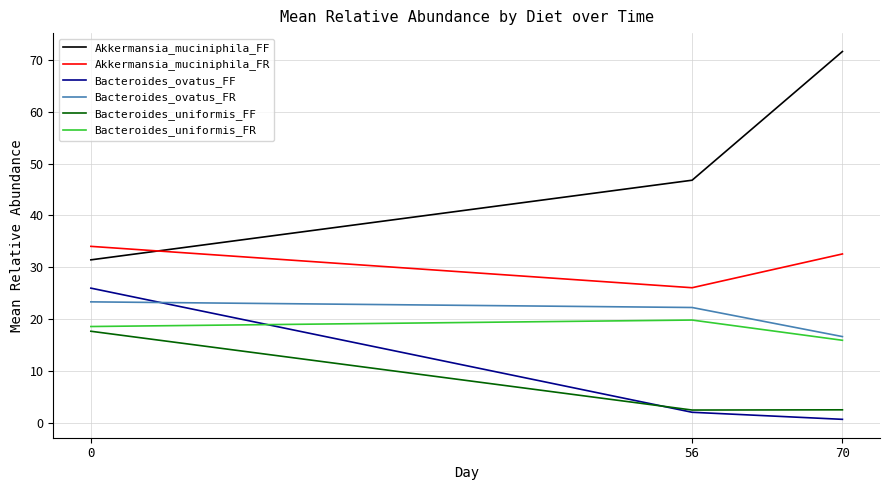

Is it true that Akkermansia_muciniphila_FR equals 8.7 at 0?

False